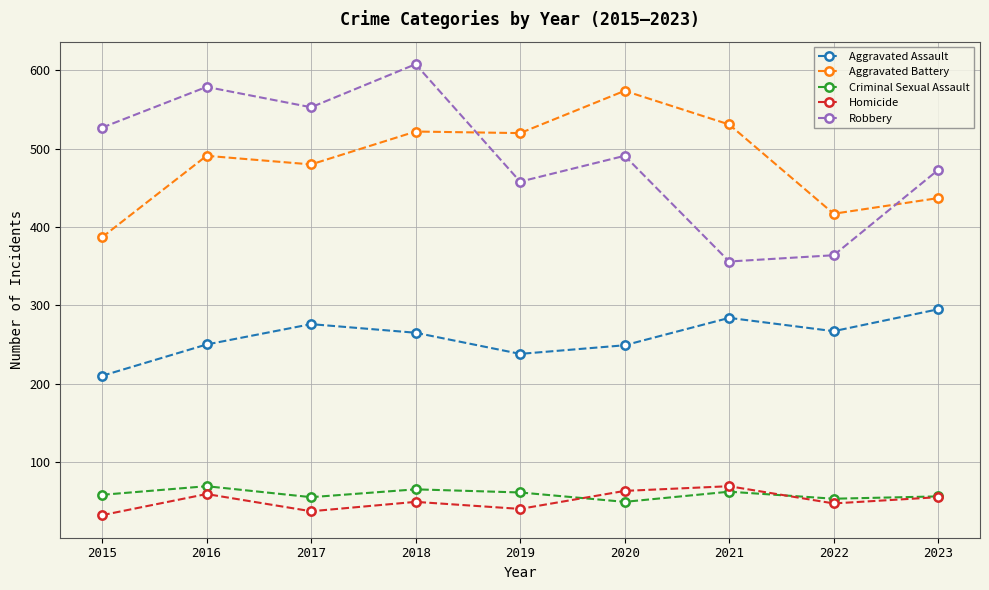

Is this an area chart (filled region under the line)?

No